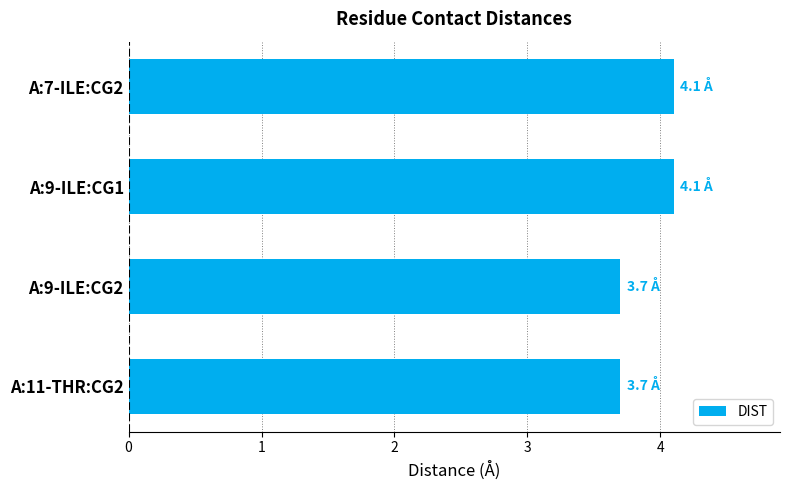

The value at A:11-THR:CG2 is 0.9. True or false?

False